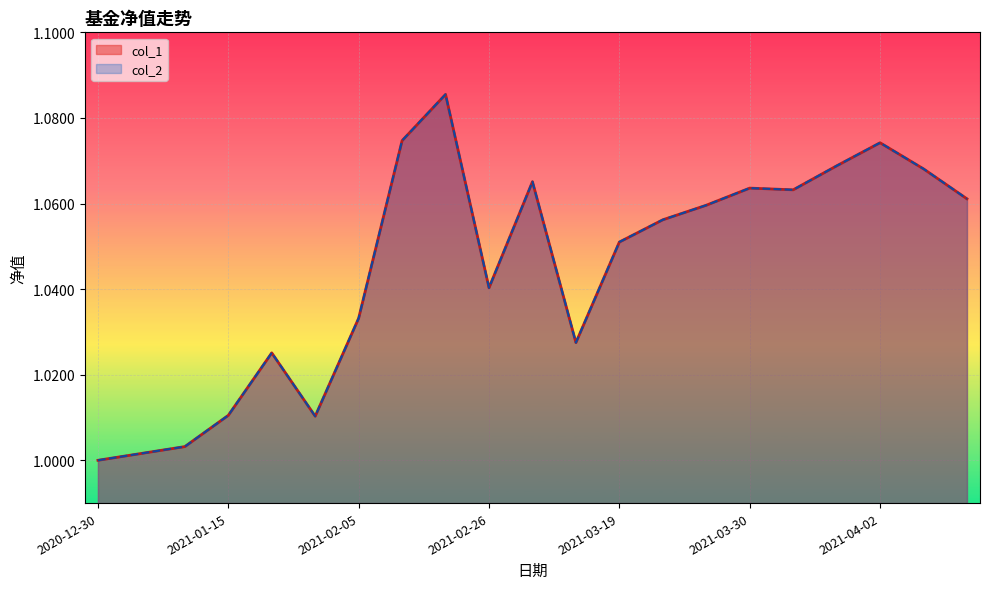

What is the sum of the col_2 values at 2021-04-07 and 2020-12-31?

2.1